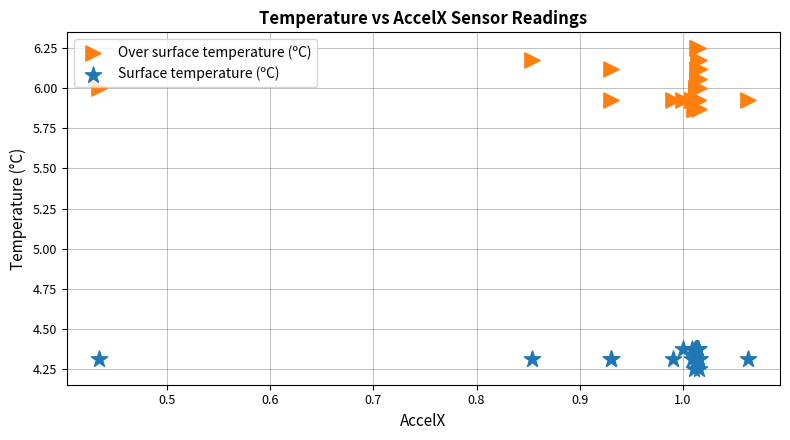

What are all the series names shown in the legend?

Over surface temperature (ºC), Surface temperature (ºC)